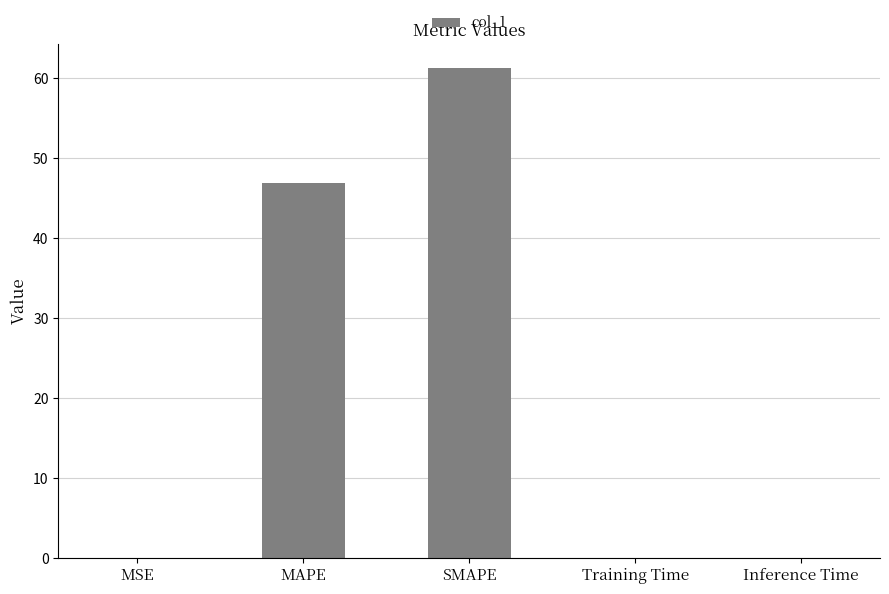

How many series are shown in this chart?

1